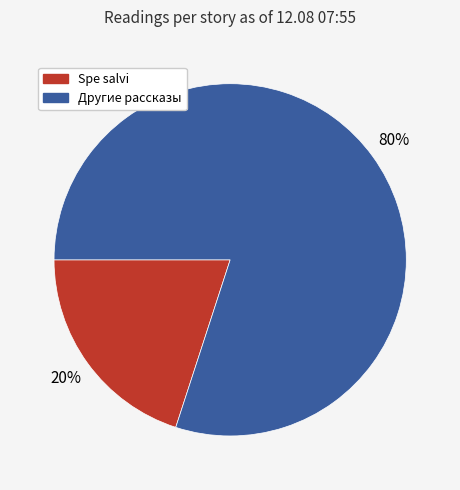

To the nearest percent, what is the difference between the largest and smallest slice percentages?

60%